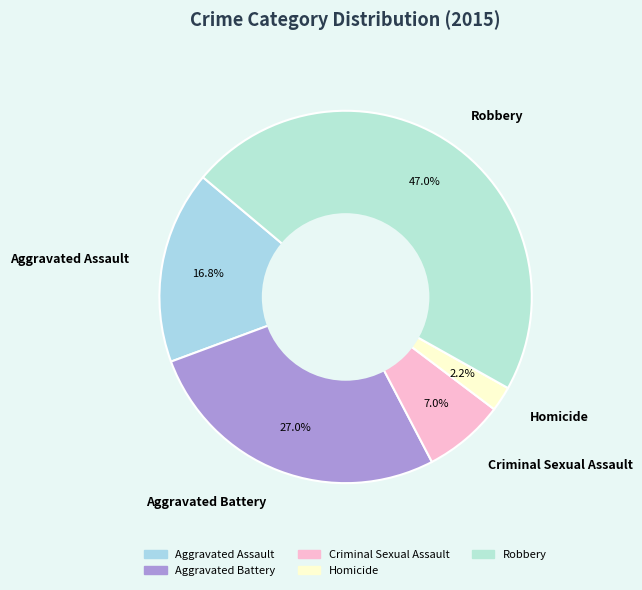

Is the sum of Criminal Sexual Assault and Aggravated Assault greater than half?

No